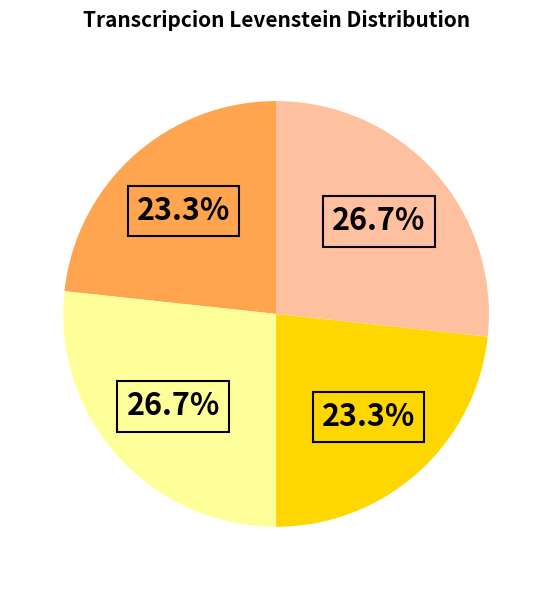

How many segments does this pie chart have?

4